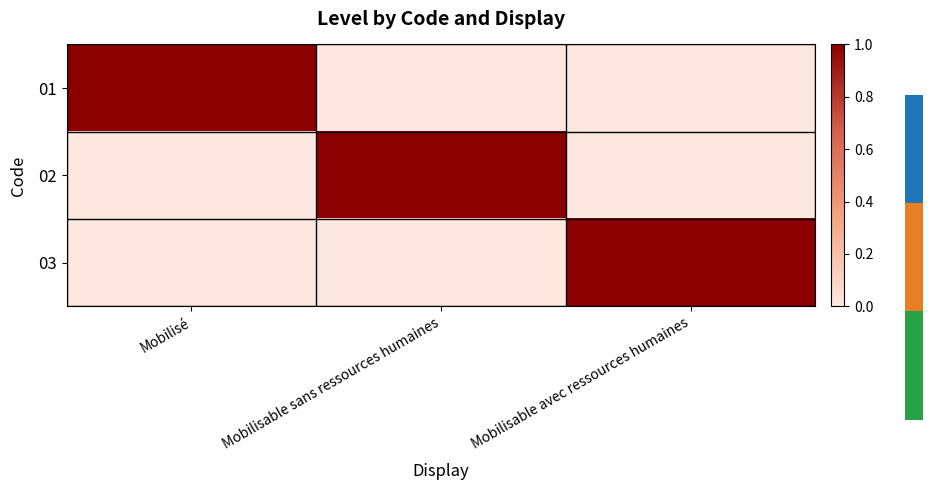

What is the total value across all series at Mobilisable avec ressources humaines?

1